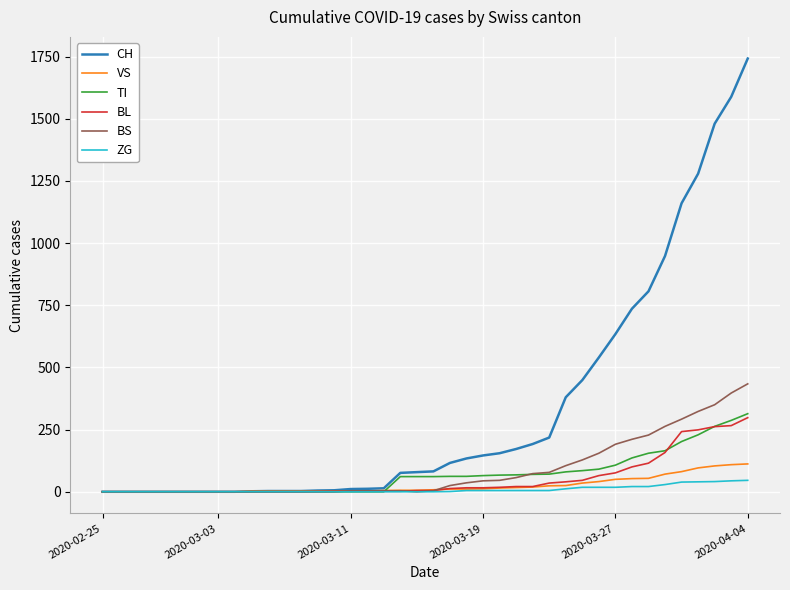

Which series has the widest spread of values?

CH